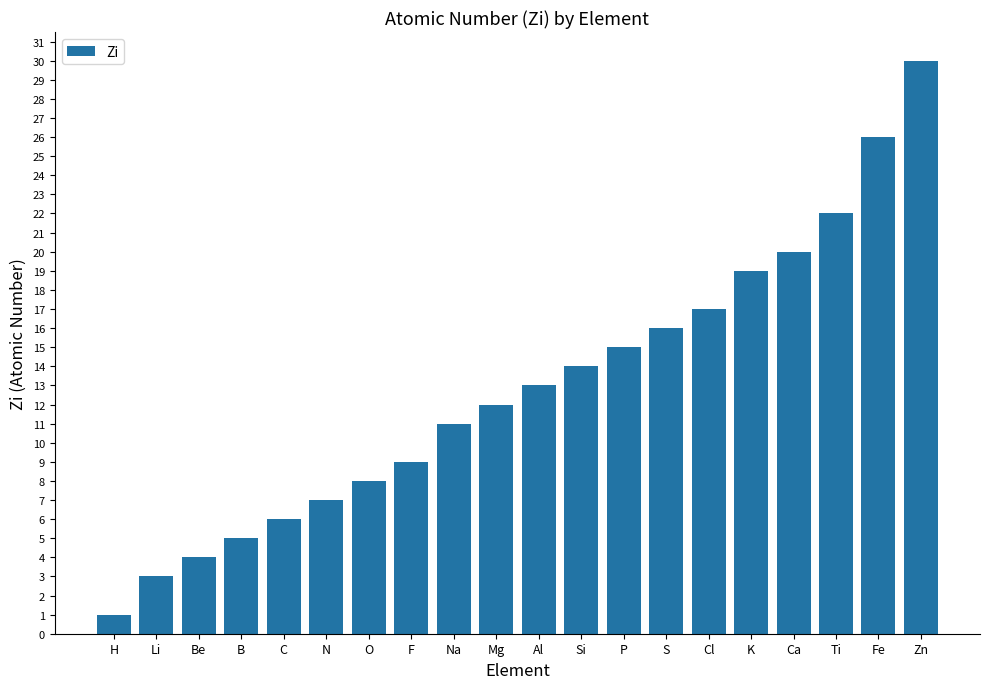

List the labels in order of value, largest first.

Zn, Fe, Ti, Ca, K, Cl, S, P, Si, Al, Mg, Na, F, O, N, C, B, Be, Li, H